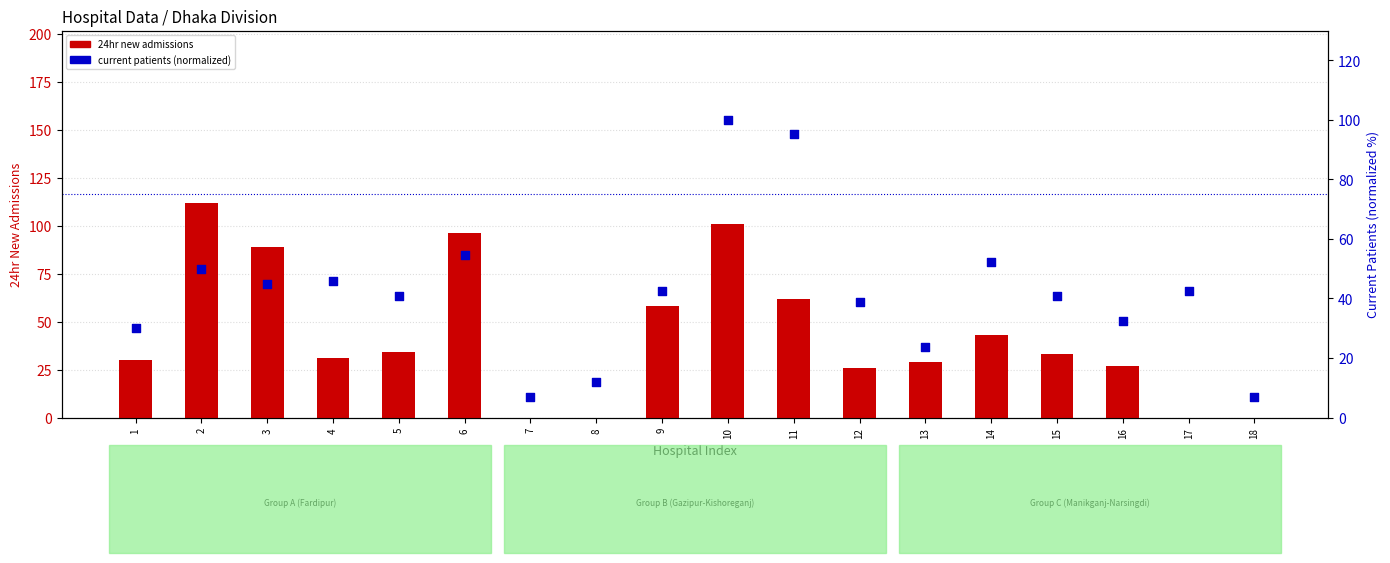

Is the value of 24hr new admissions at 10 greater than the value of current patients (normalized) at 16?

Yes